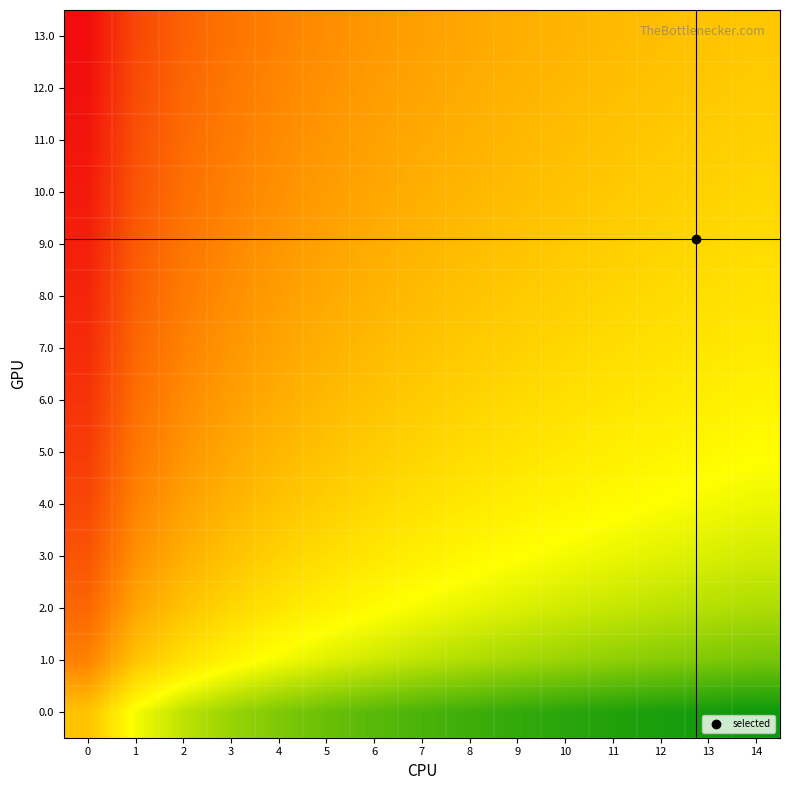

Reading left to right, list all the values displayed in this chart.

0.0: 0=0.1	1=-1.0	2=-1.5	3=-1.8	4=-2.0	5=-2.2	6=-2.4	7=-2.5	8=-2.6	9=-2.7	10=-2.8	11=-2.9	12=-2.9	13=-3.0	14=-3.1
1.0: 0=1.2	1=0.1	2=-0.4	3=-0.8	4=-1.0	5=-1.2	6=-1.4	7=-1.5	8=-1.6	9=-1.7	10=-1.8	11=-1.9	12=-2.0	13=-2.0	14=-2.1
2.0: 0=1.7	1=0.6	2=0.1	3=-0.3	4=-0.5	5=-0.7	6=-0.9	7=-1.0	8=-1.1	9=-1.2	10=-1.3	11=-1.4	12=-1.5	13=-1.6	14=-1.6
3.0: 0=2.0	1=0.9	2=0.4	3=0.1	4=-0.2	5=-0.4	6=-0.5	7=-0.7	8=-0.8	9=-0.9	10=-1.0	11=-1.1	12=-1.2	13=-1.2	14=-1.3
4.0: 0=2.3	1=1.2	2=0.7	3=0.3	4=0.1	5=-0.1	6=-0.3	7=-0.4	8=-0.5	9=-0.7	10=-0.8	11=-0.8	12=-0.9	13=-1.0	14=-1.1
5.0: 0=2.5	1=1.4	2=0.9	3=0.5	4=0.3	5=0.1	6=-0.1	7=-0.2	8=-0.4	9=-0.5	10=-0.6	11=-0.6	12=-0.7	13=-0.8	14=-0.9
6.0: 0=2.6	1=1.5	2=1.0	3=0.7	4=0.4	5=0.2	6=0.1	7=-0.1	8=-0.2	9=-0.3	10=-0.4	11=-0.5	12=-0.6	13=-0.6	14=-0.7
7.0: 0=2.8	1=1.7	2=1.2	3=0.8	4=0.6	5=0.4	6=0.2	7=0.1	8=-0.0	9=-0.2	10=-0.3	11=-0.3	12=-0.4	13=-0.5	14=-0.6
8.0: 0=2.9	1=1.8	2=1.3	3=1.0	4=0.7	5=0.5	6=0.3	7=0.2	8=0.1	9=-0.0	10=-0.1	11=-0.2	12=-0.3	13=-0.4	14=-0.4
9.0: 0=3.0	1=1.9	2=1.4	3=1.1	4=0.8	5=0.6	6=0.5	7=0.3	8=0.2	9=0.1	10=-0.0	11=-0.1	12=-0.2	13=-0.3	14=-0.3
10.0: 0=3.1	1=2.0	2=1.5	3=1.2	4=0.9	5=0.7	6=0.6	7=0.4	8=0.3	9=0.2	10=0.1	11=-0.0	12=-0.1	13=-0.2	14=-0.2
11.0: 0=3.2	1=2.1	2=1.6	3=1.3	4=1.0	5=0.8	6=0.6	7=0.5	8=0.4	9=0.3	10=0.2	11=0.1	12=-0.0	13=-0.1	14=-0.2
12.0: 0=3.3	1=2.2	2=1.7	3=1.3	4=1.1	5=0.9	6=0.7	7=0.6	8=0.5	9=0.4	10=0.3	11=0.2	12=0.1	13=0.0	14=-0.1
13.0: 0=3.4	1=2.3	2=1.8	3=1.4	4=1.2	5=1.0	6=0.8	7=0.7	8=0.5	9=0.4	10=0.3	11=0.2	12=0.2	13=0.1	14=0.0